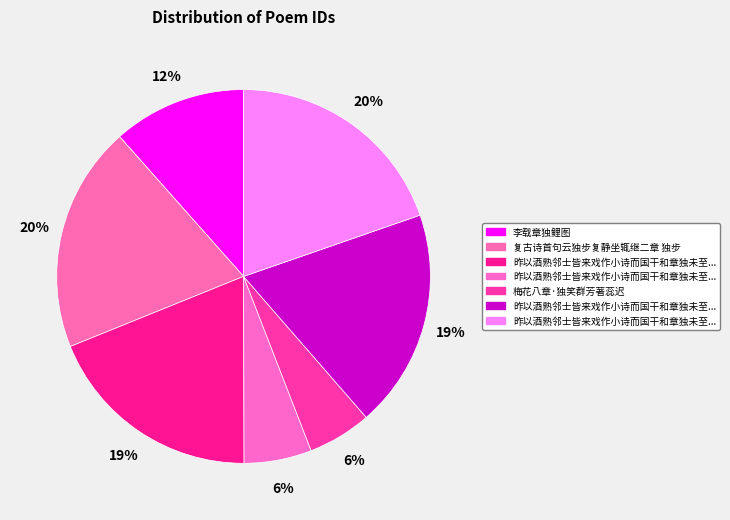

What is the largest slice in the pie chart?

昨以酒熟邻士皆来戏作小诗而国干和章独未至今日天气温和再成鄙句促之 (1113861)